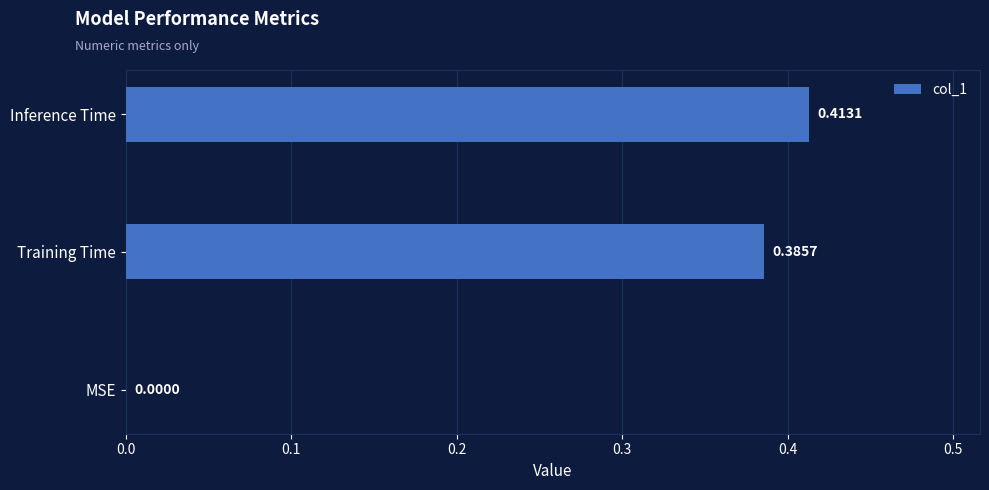

What is the sum of all values?

0.8